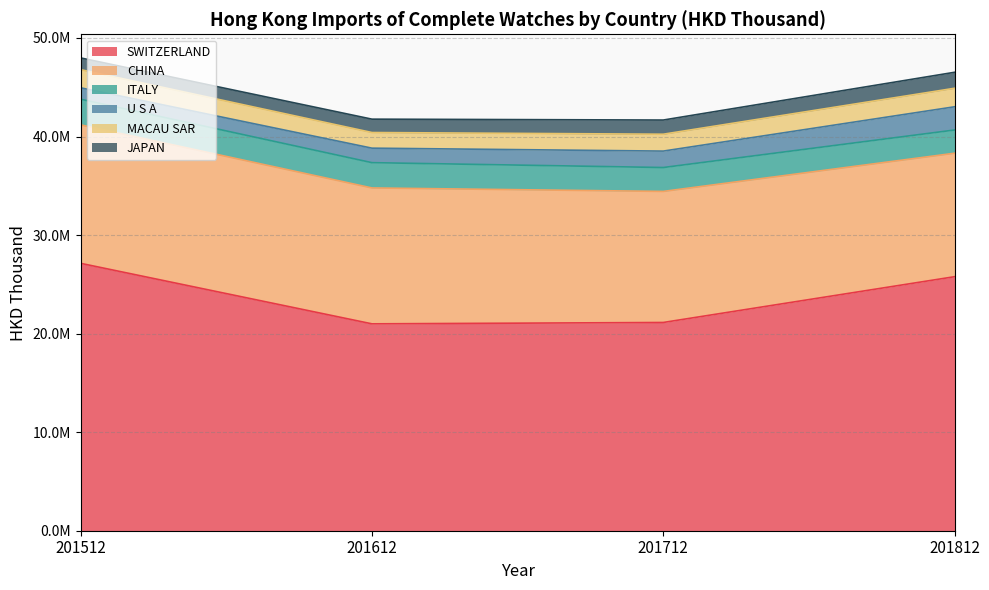

What is the sum of all MACAU SAR values?

7022861.3